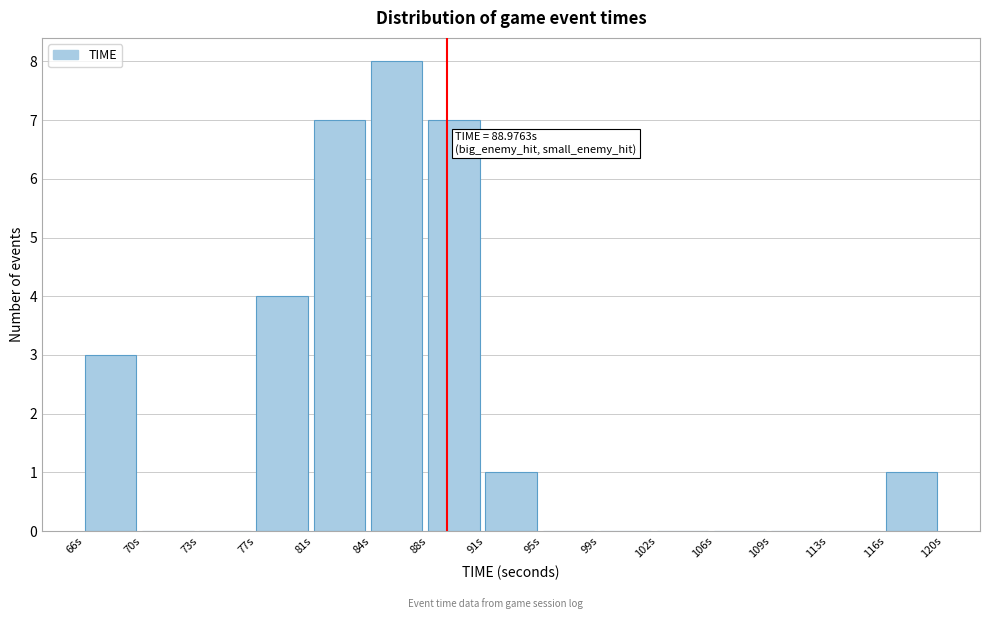

Over which range of the x-axis is the bar tallest?

84.0 to 88.0